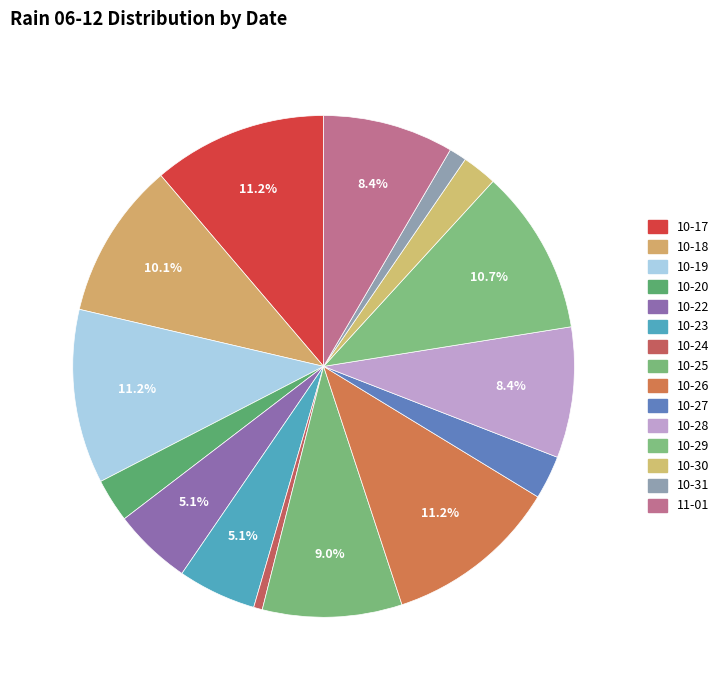

Count the number of slices in the pie.

15